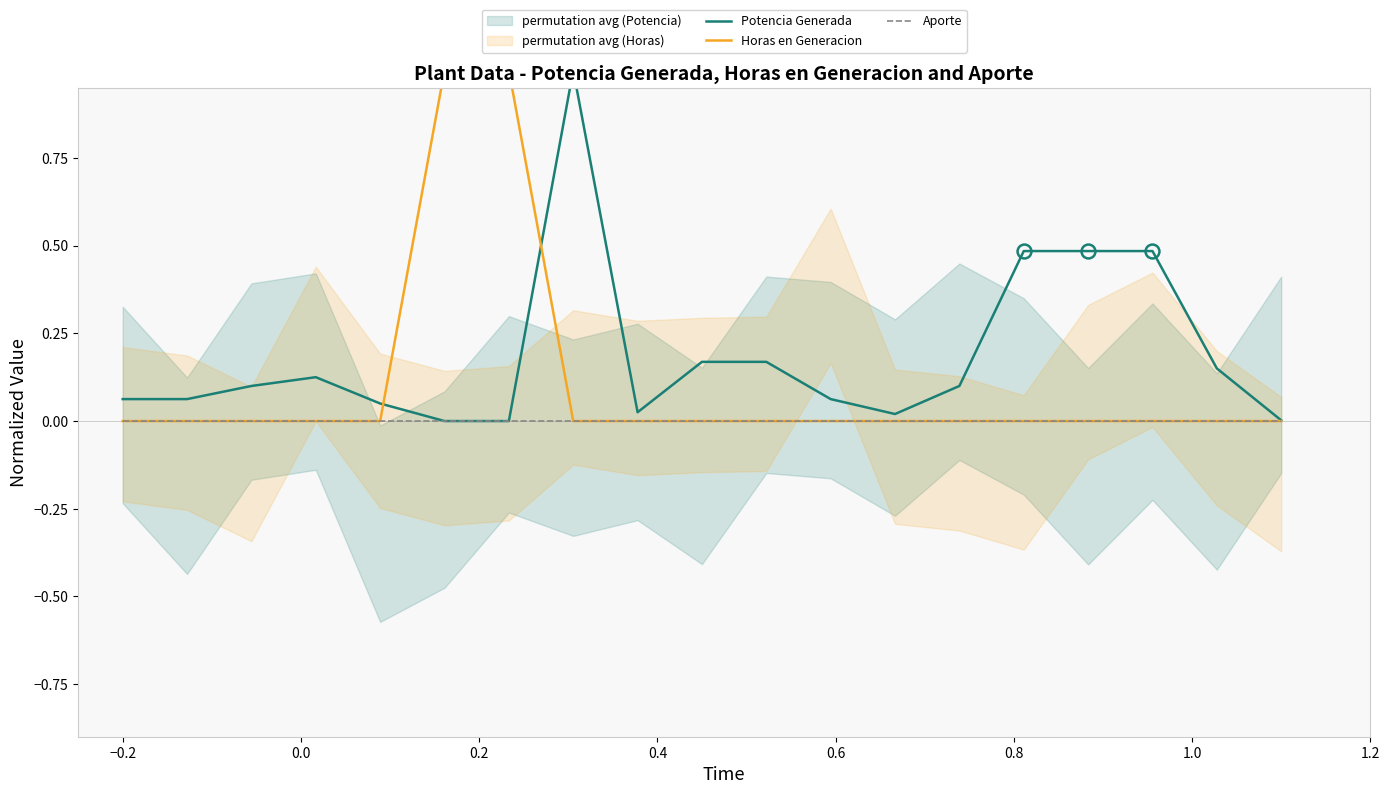

Is the value of Aporte at 9 greater than the value of Horas en Generacion at 1.0?

No